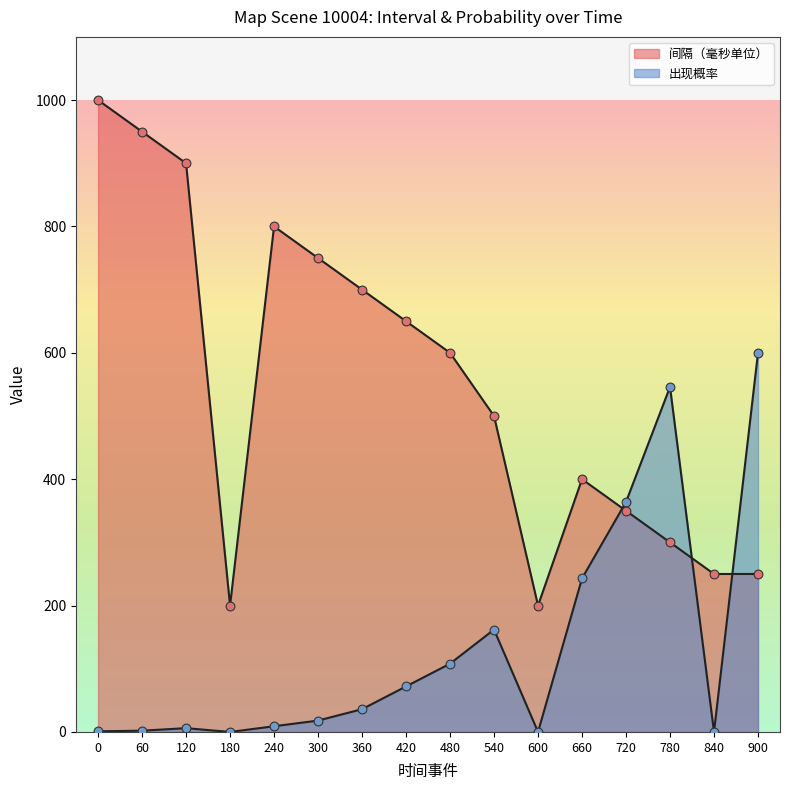

Which series reaches the minimum Y coordinate?

出现概率